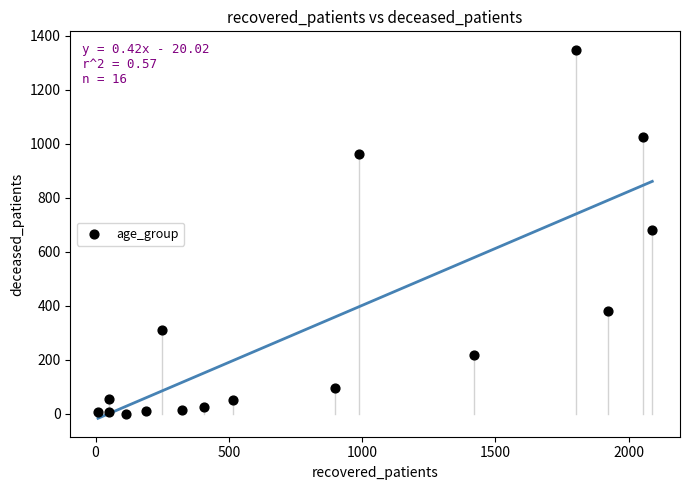

What is the range of Y values (max minus min)?

1347